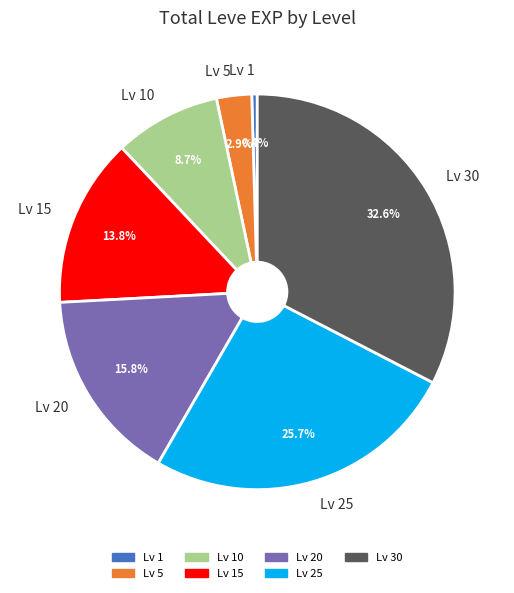

Rank the categories by value from highest to lowest.

Lv 30, Lv 25, Lv 20, Lv 15, Lv 10, Lv 5, Lv 1